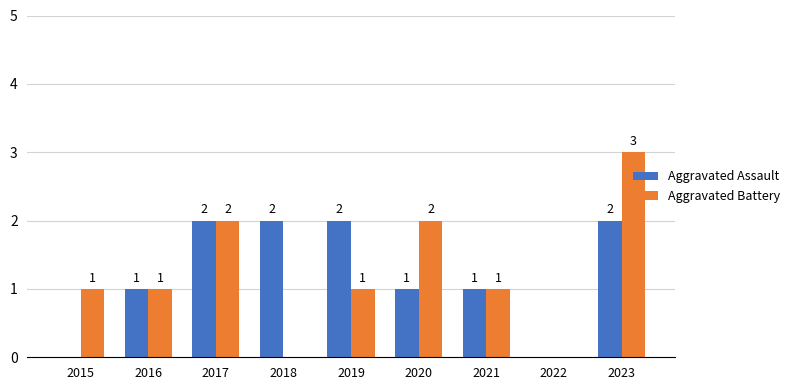

What is the sum of all Aggravated Assault values?

11